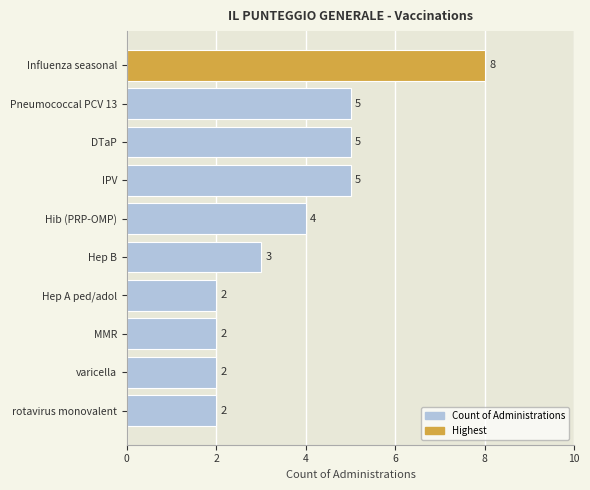

At which category does the chart reach its peak across all series?

Influenza seasonal